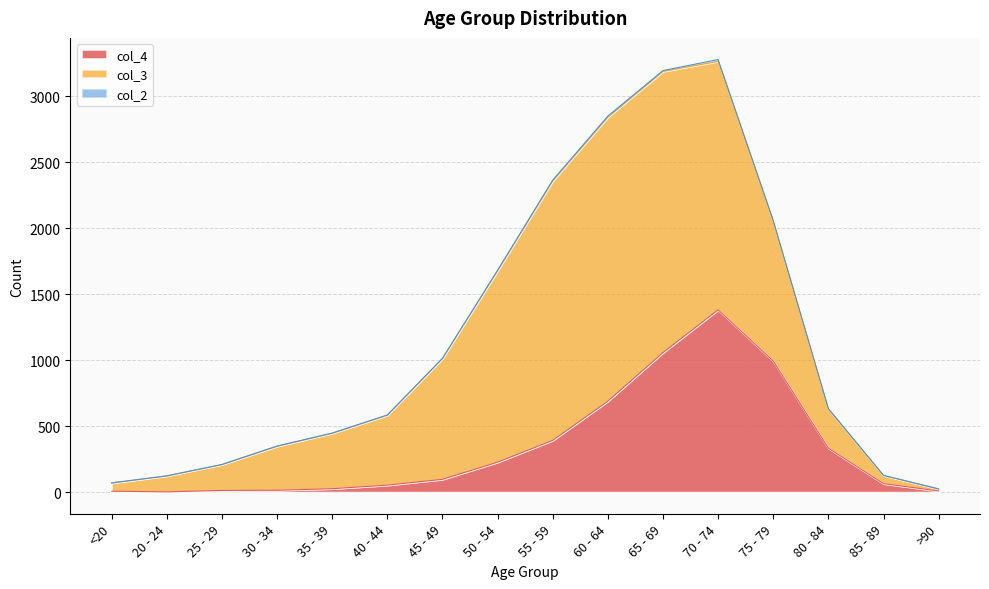

Is it true that col_3 equals 278 at 35 - 39?

False